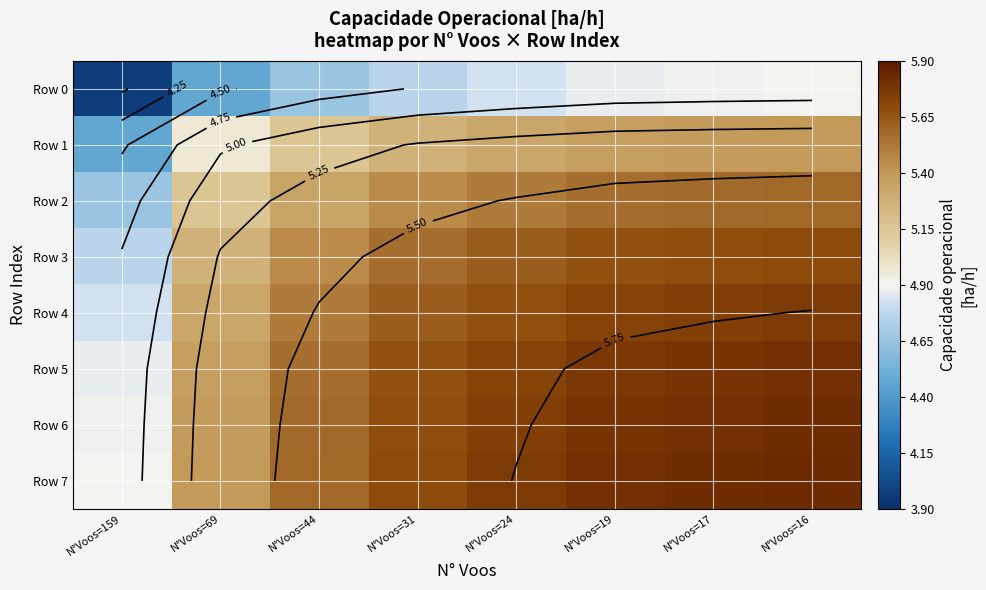

Which category has the lowest value across all series?

N°Voos=159